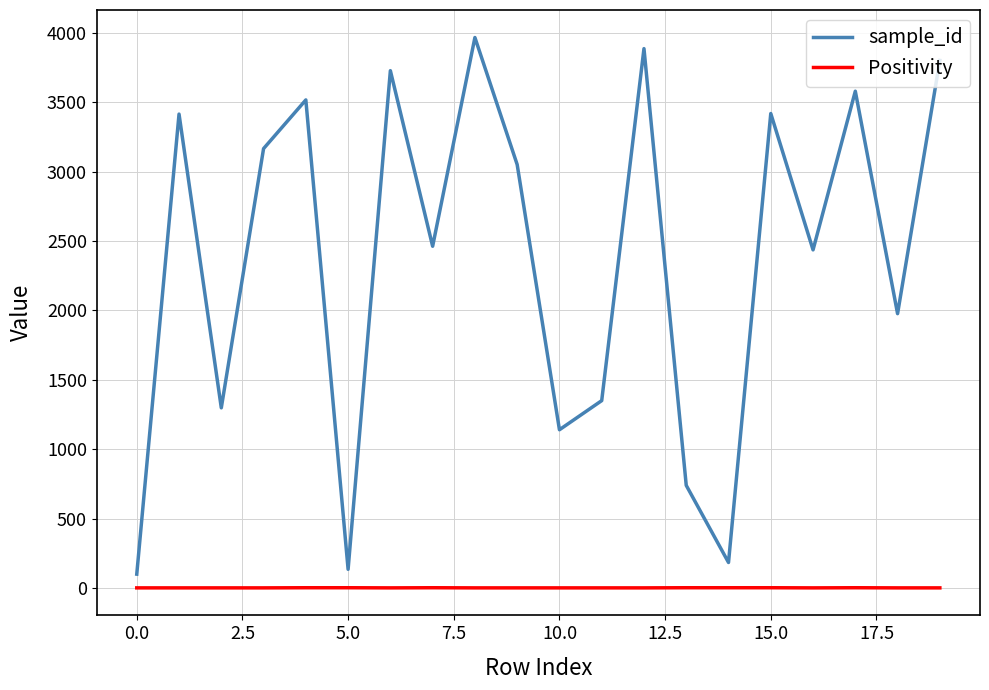

True or false: sample_id and Positivity cross at least once.

False